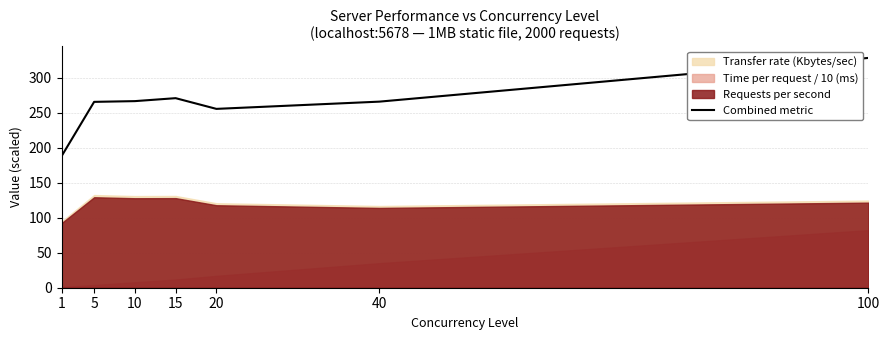

What is the change in value from 10 to 100?

+61.7